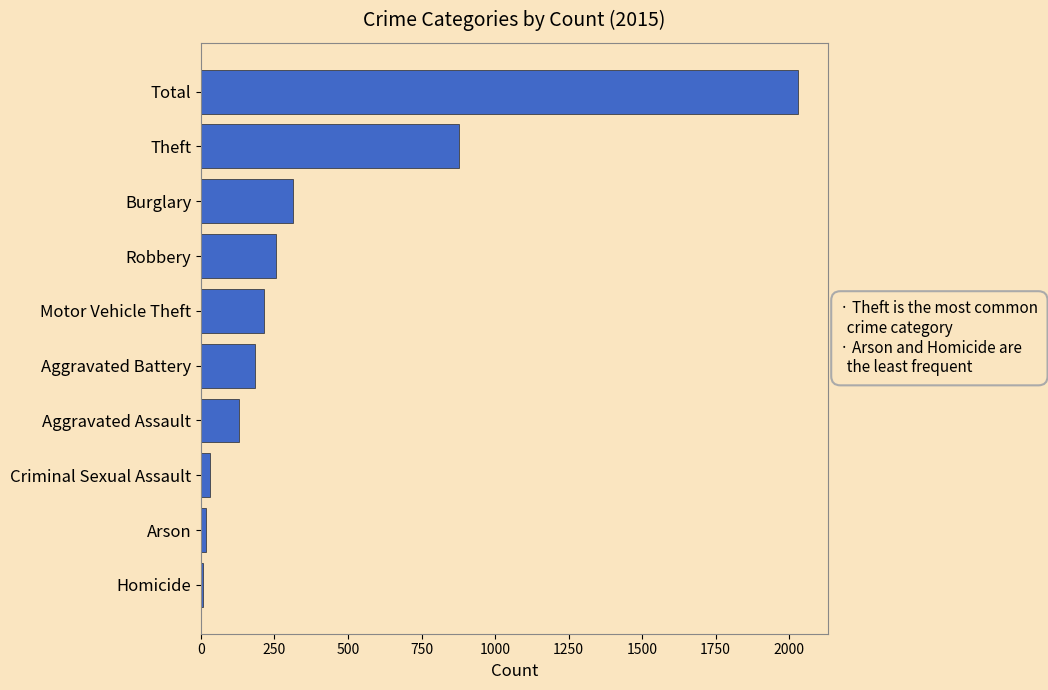

Reading bottom to top, extract all data points from this chart.

8	17	30	129	184	215	256	314	877	2030